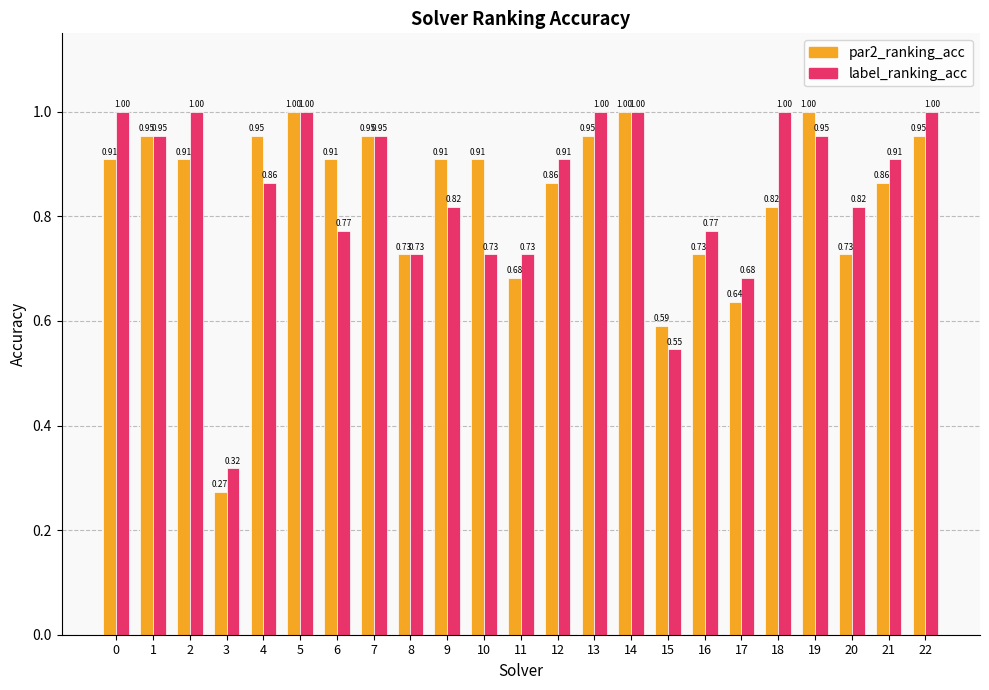

Between 15 and 17, which series saw the biggest shift?

label_ranking_acc